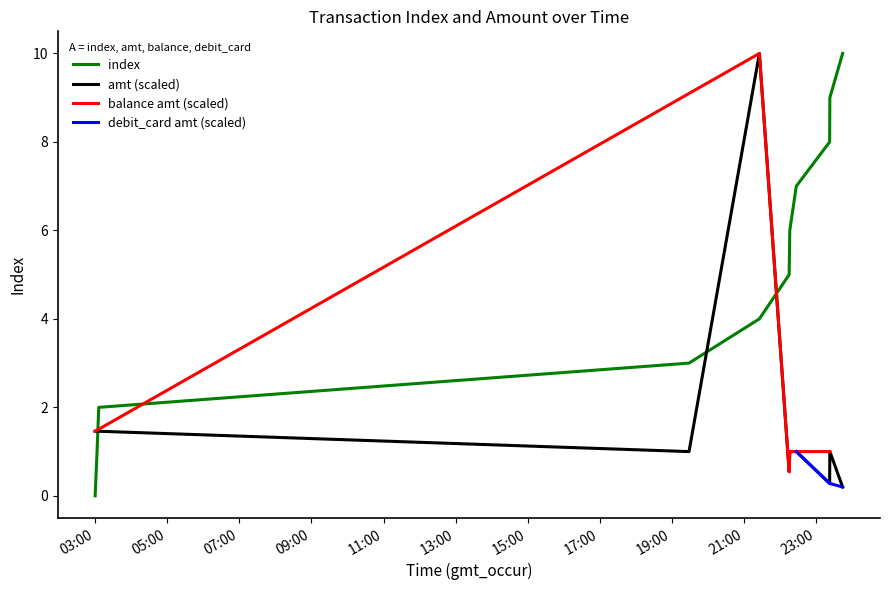

List the labels in order of amt value, largest first.

2023-09-12 21:25:37, 2023-09-12 03:00:01, 2023-09-12 03:03:11, 2023-09-12 03:06:00, 2023-09-12 22:27:06, 2023-09-12 19:28:31, 2023-09-12 22:16:14, 2023-09-12 23:22:55, 2023-09-12 22:15:13, 2023-09-12 23:22:34, 2023-09-12 23:44:12